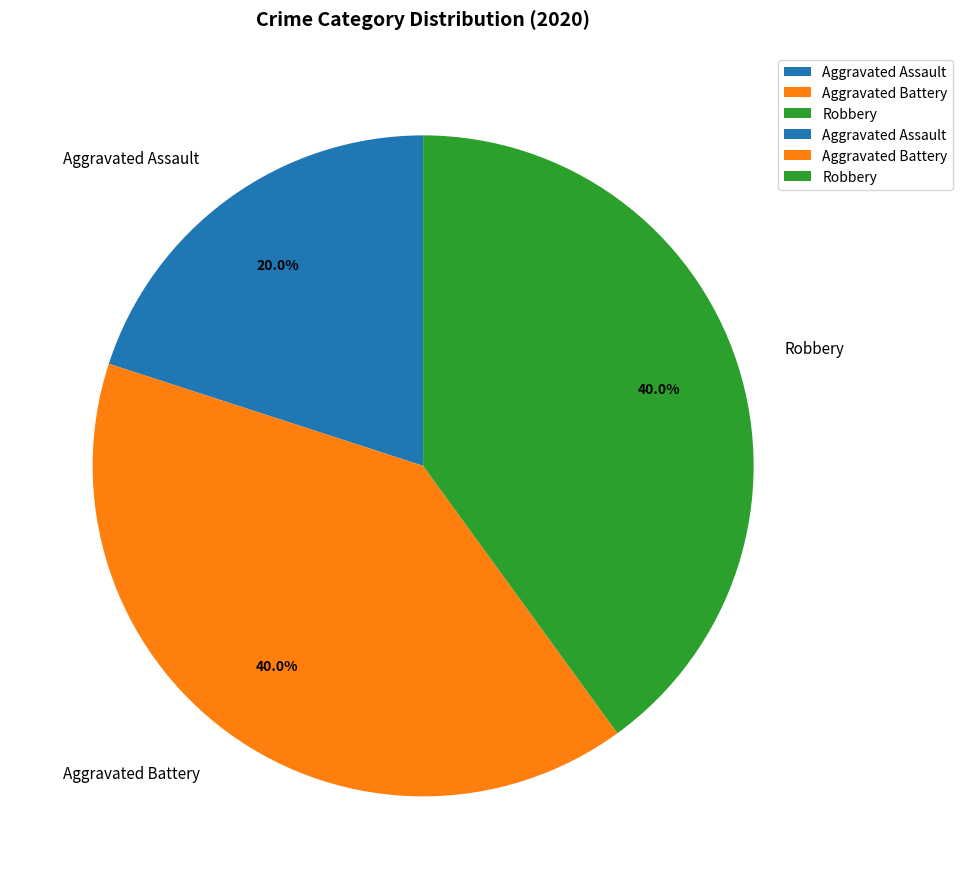

To the nearest percent, what is the difference between the Aggravated Assault and Aggravated Battery slice percentages?

20%